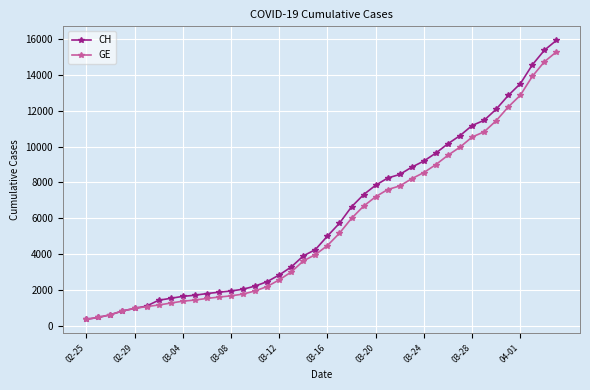

List the series in order of their peak value, lowest first.

GE, CH